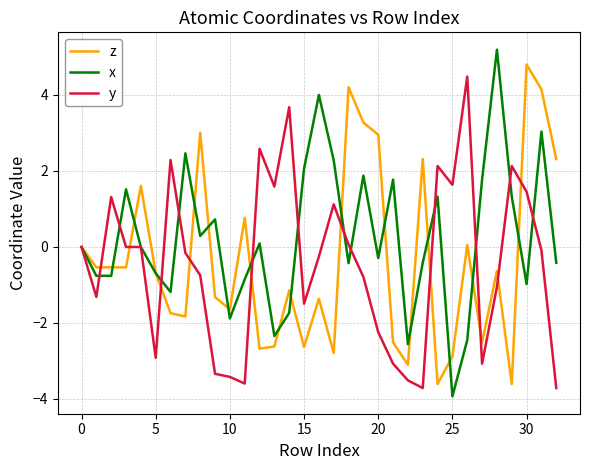

What is the minimum value for x?

-3.9